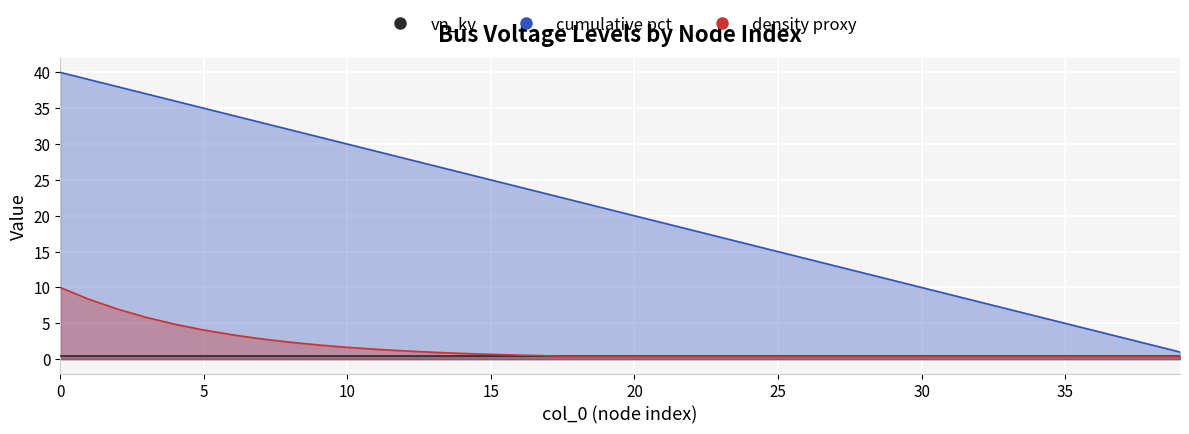

Rank the series by their maximum value, from lowest to highest.

vn_kv line, density proxy line, cumulative pct line